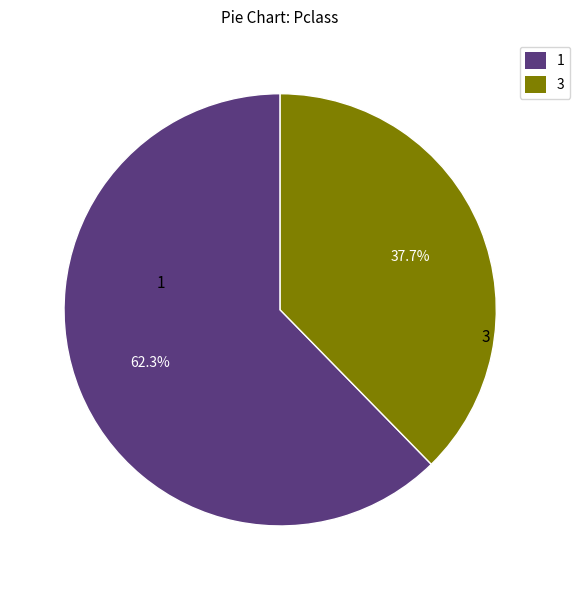

Rank the categories by value from lowest to highest.

3, 1